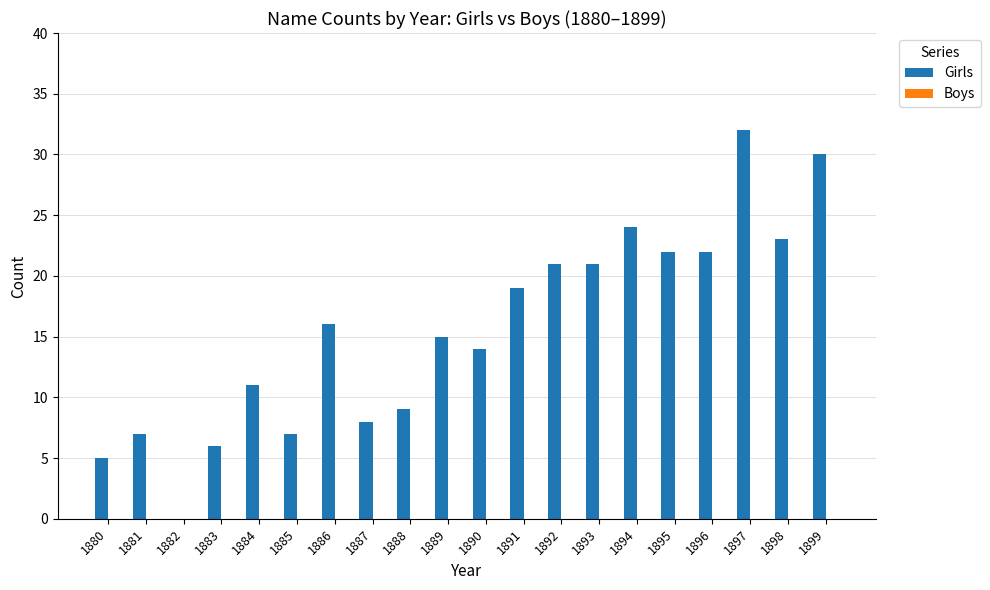

What is the maximum value shown in the chart?

32